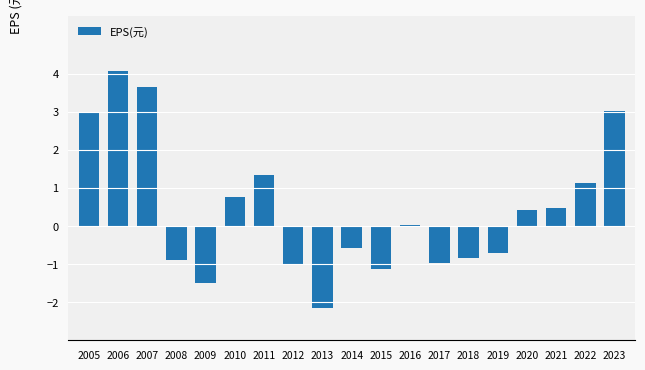

What is the sum of the values at 2023 and 2005?

6.0